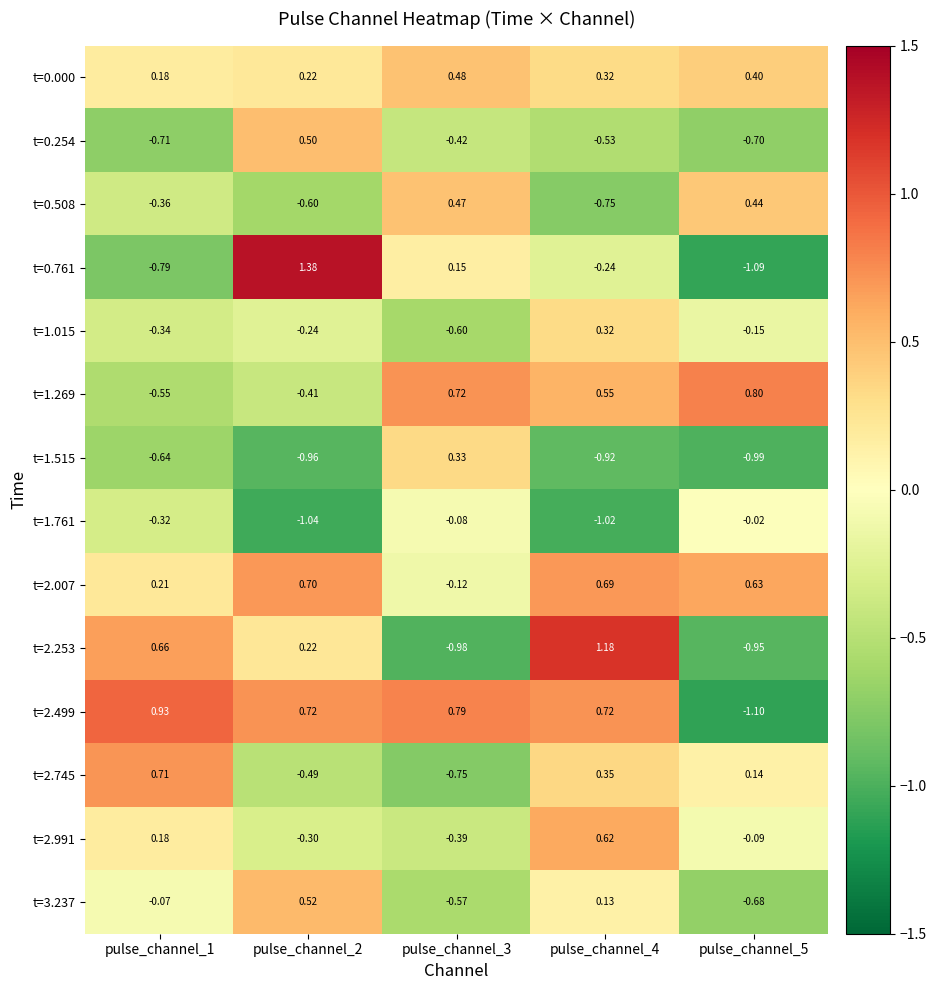

At which category is the sum across all series the highest?

pulse_channel_4